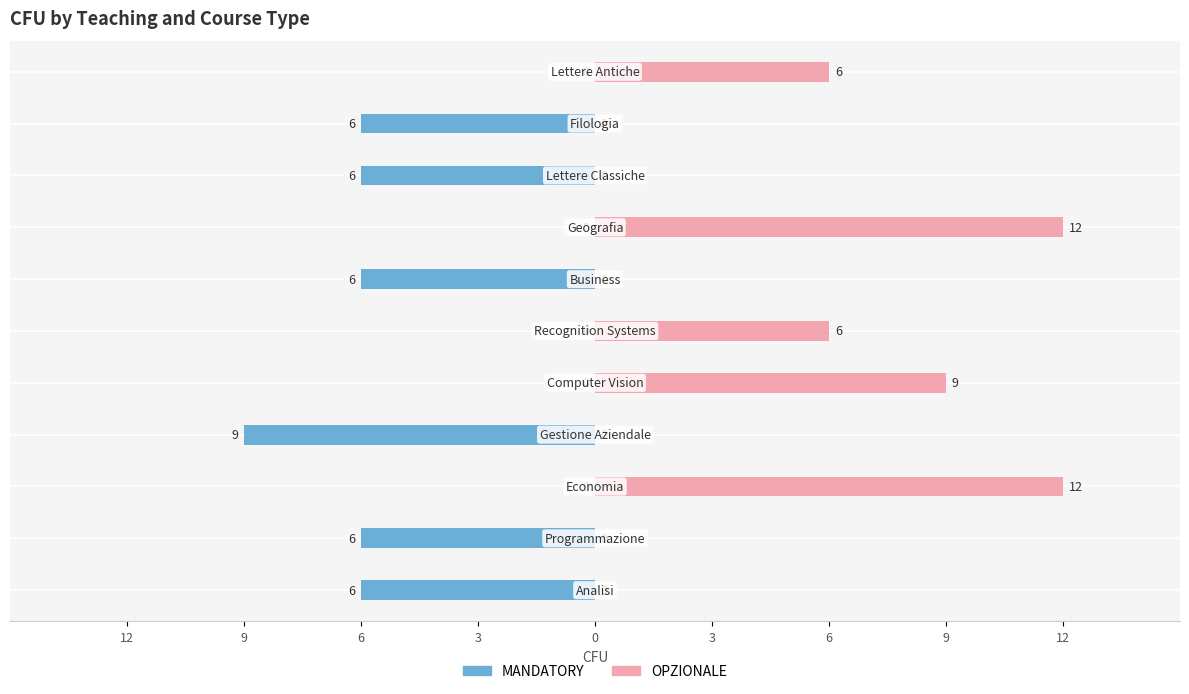

Rank the series by their maximum value, from highest to lowest.

OPZIONALE, MANDATORY